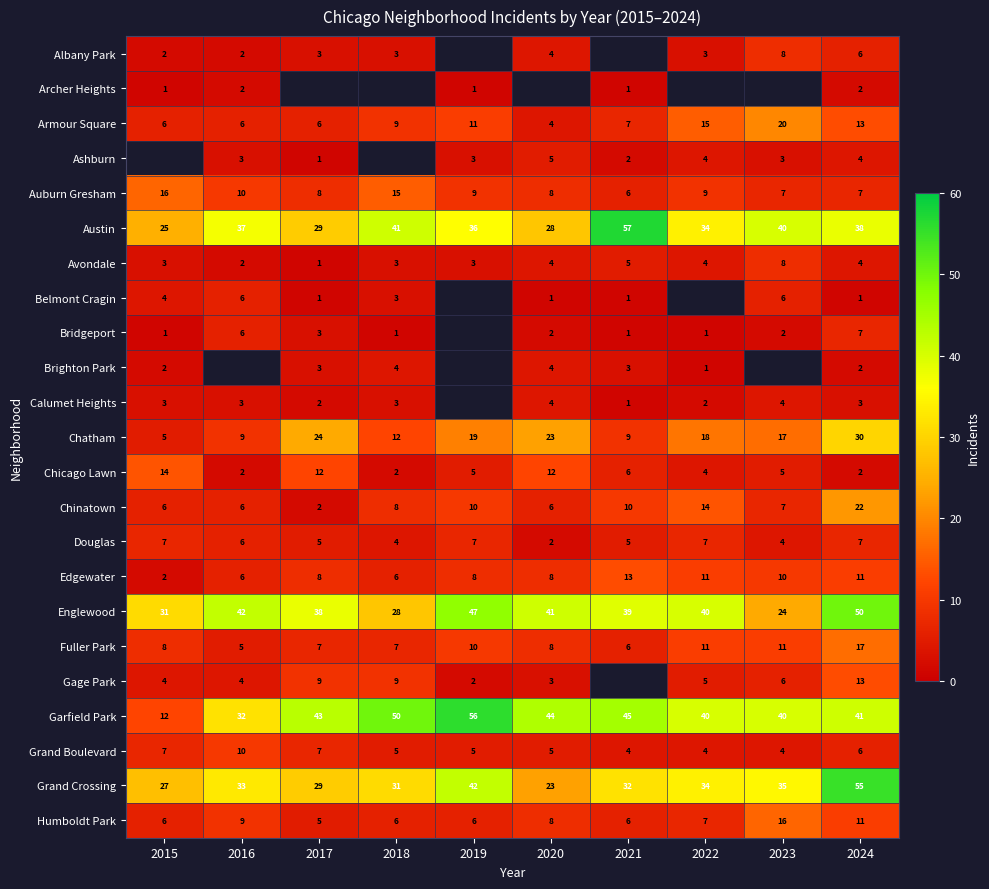

True or false: Calumet Heights has a value of 1 at 2022.

False